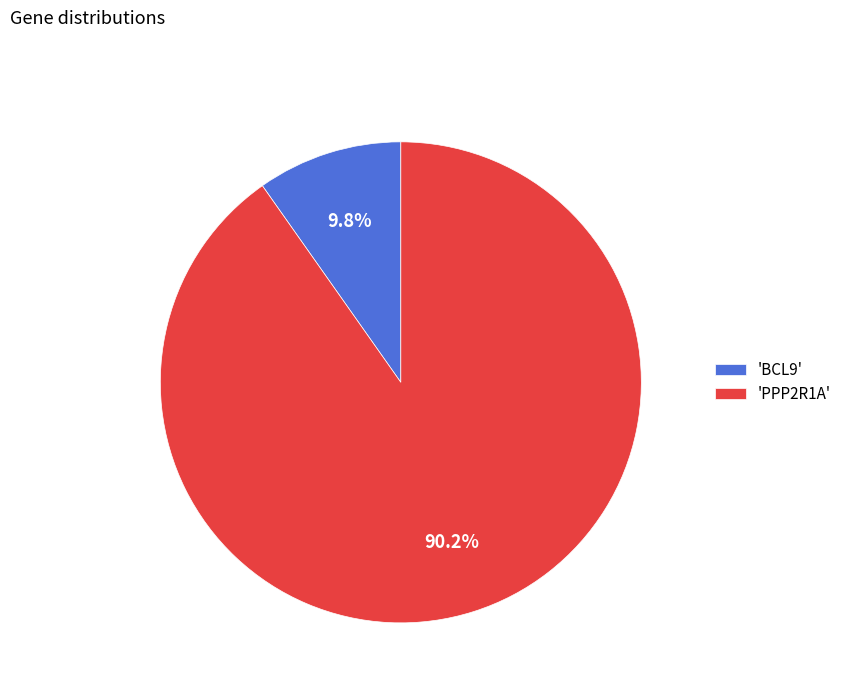

Rank the categories by value from highest to lowest.

'PPP2R1A', 'BCL9'